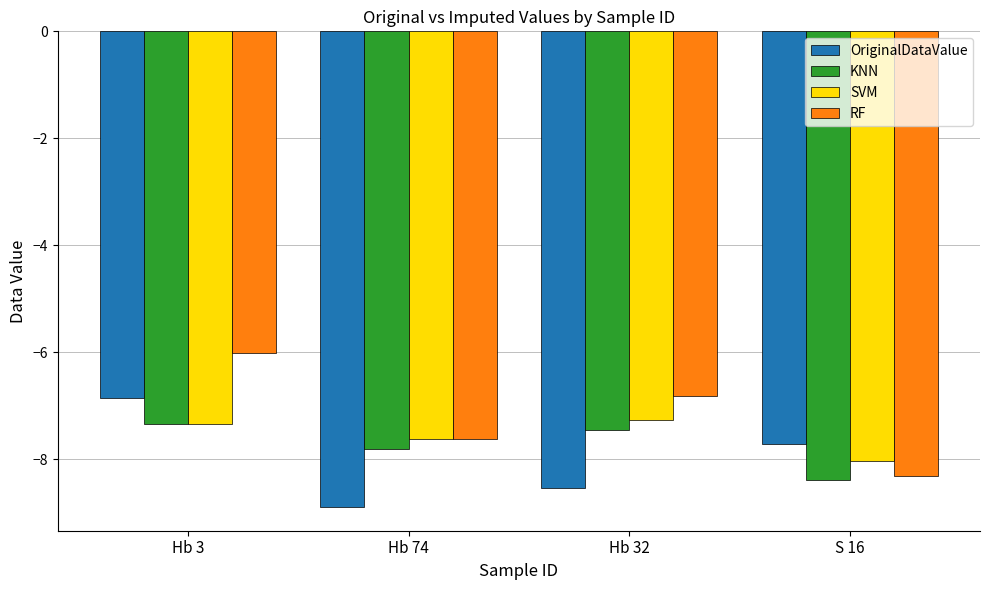

True or false: KNN has a value of -3.3 at Hb 3.

False